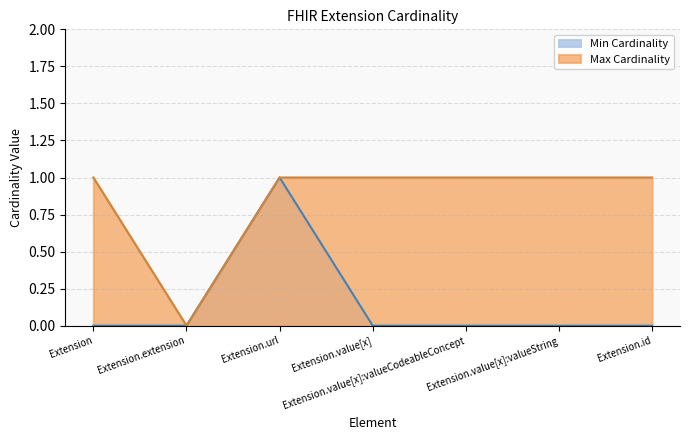

Which has a higher value, Extension.id or Extension.value[x]?

Extension.id